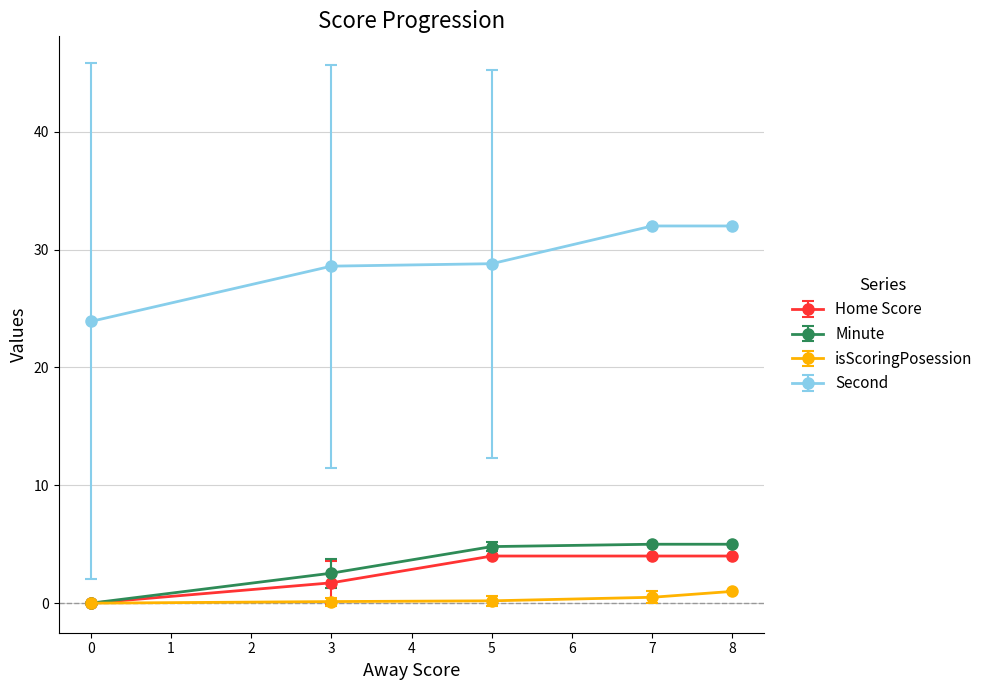

Rank the series by their maximum value, from lowest to highest.

isScoringPosession, Home Score, Minute, Second